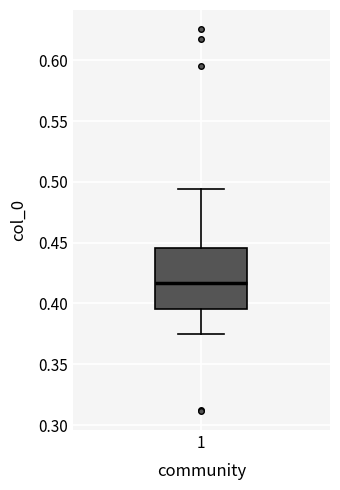

Transcribe this box plot: give where the median line is, the range the box spans, and where the two whiskers end, as read against the y-axis. The values are not printed on the chart, so give them approximately, as read against the axis.

median 0.415, box 0.395 to 0.445, whiskers 0.375 to 0.495